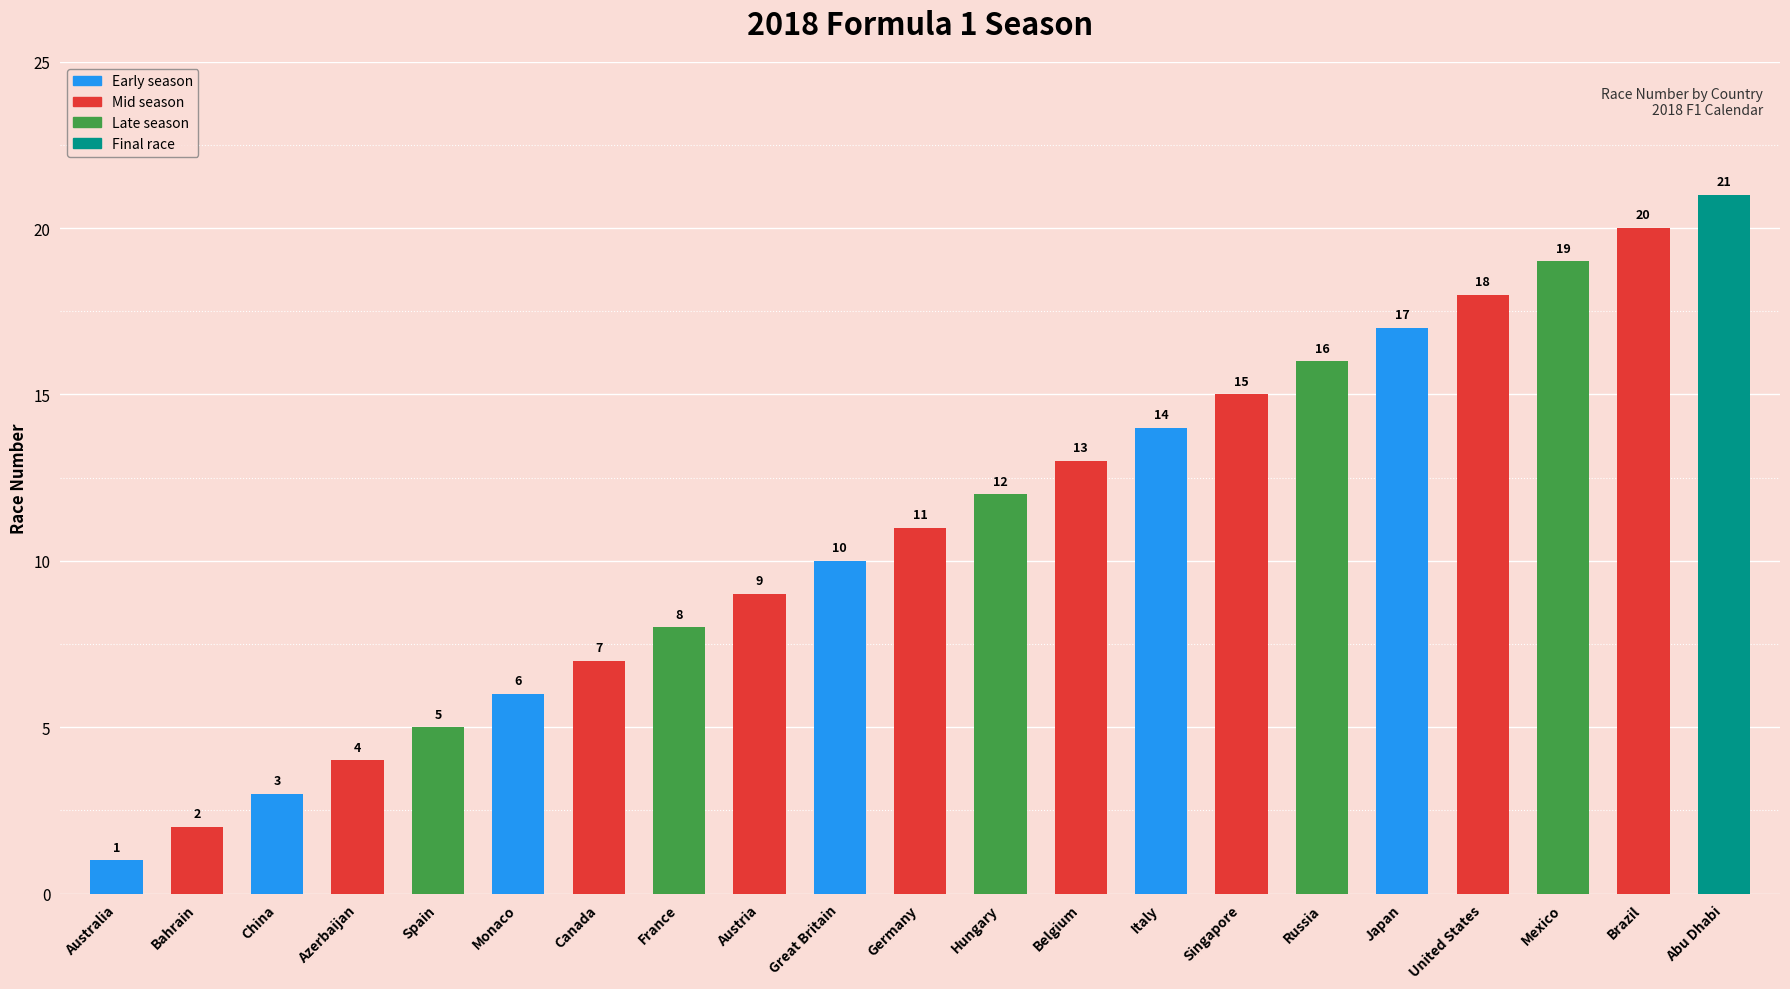

List the labels in order of value, smallest first.

Australia, Bahrain, China, Azerbaijan, Spain, Monaco, Canada, France, Austria, Great Britain, Germany, Hungary, Belgium, Italy, Singapore, Russia, Japan, United States, Mexico, Brazil, Abu Dhabi